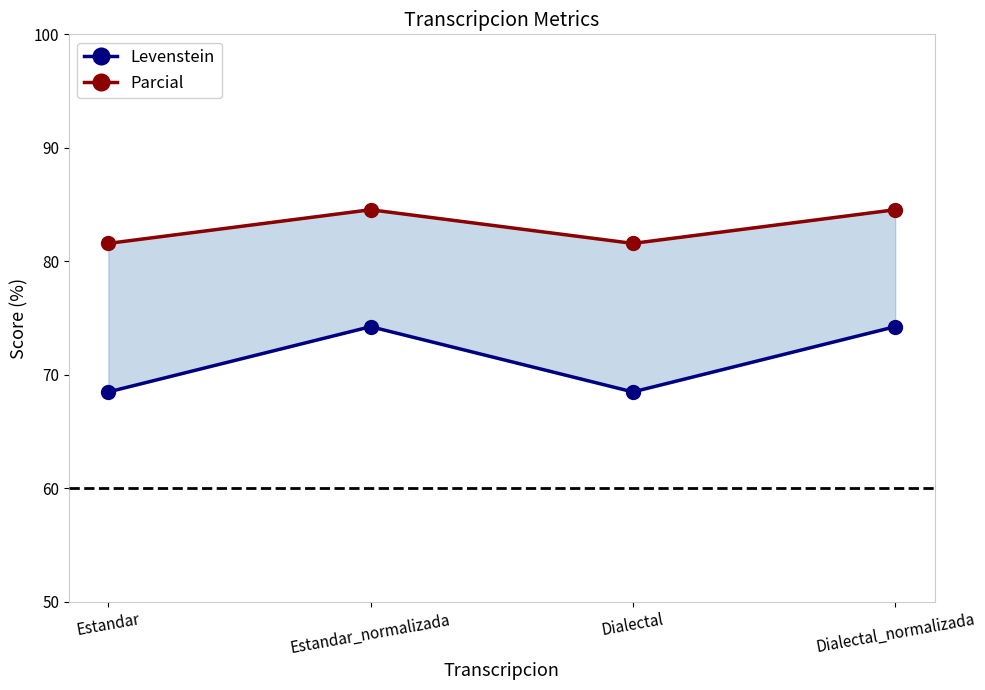

What is the total value across all series at Dialectal?

150.1